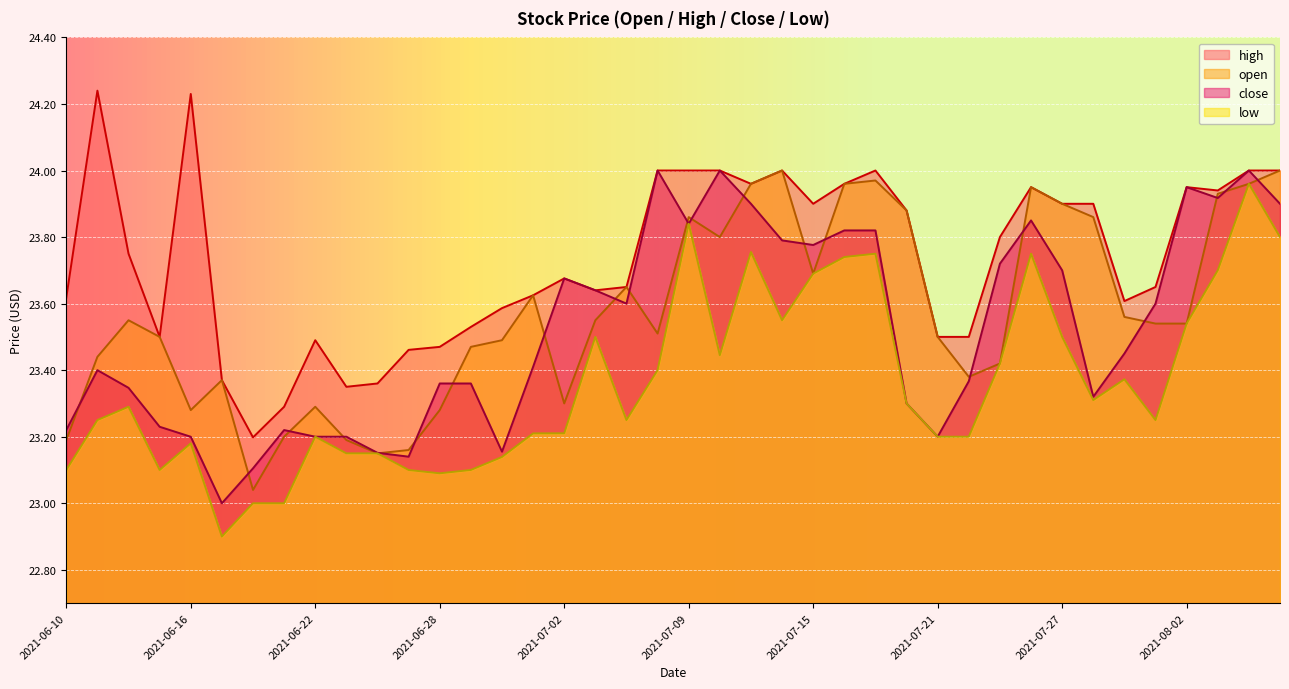

At which label does low first exceed 23?

2021-06-10